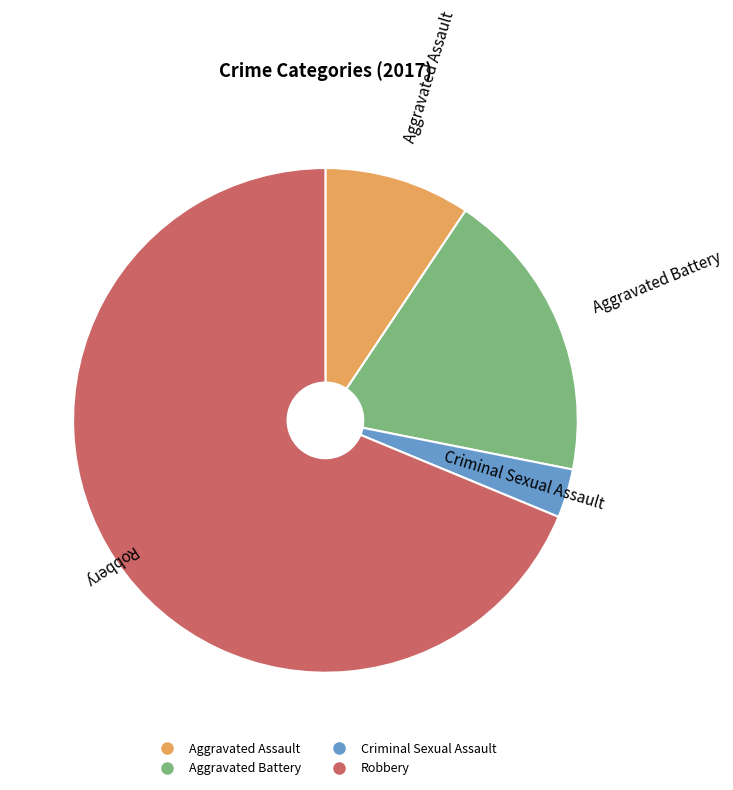

Is Robbery the majority of the pie?

Yes